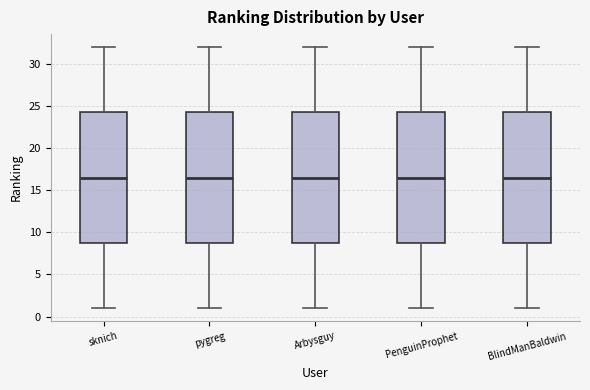

Reading left to right, transcribe this box plot: for each box, give where its median line is, the range the box spans, and where its two whiskers end, as read against the y-axis. The values are not printed on the chart, so give them approximately, as read against the axis.

sknich: median 16.5, box 9.0 to 24.5, whiskers 1.0 to 32.0
pygreg: median 16.5, box 9.0 to 24.5, whiskers 1.0 to 32.0
Arbysguy: median 16.5, box 9.0 to 24.5, whiskers 1.0 to 32.0
PenguinProphet: median 16.5, box 9.0 to 24.5, whiskers 1.0 to 32.0
BlindManBaldwin: median 16.5, box 9.0 to 24.5, whiskers 1.0 to 32.0